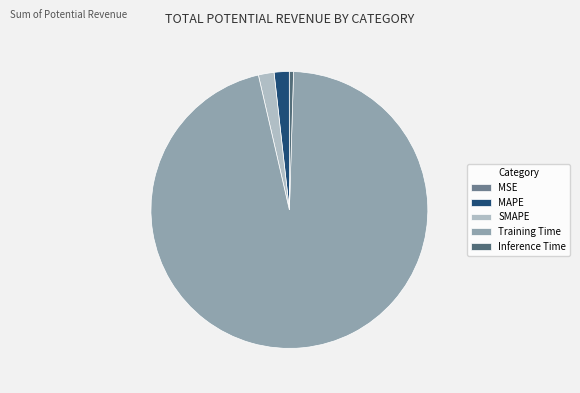

Count the number of slices in the pie.

5